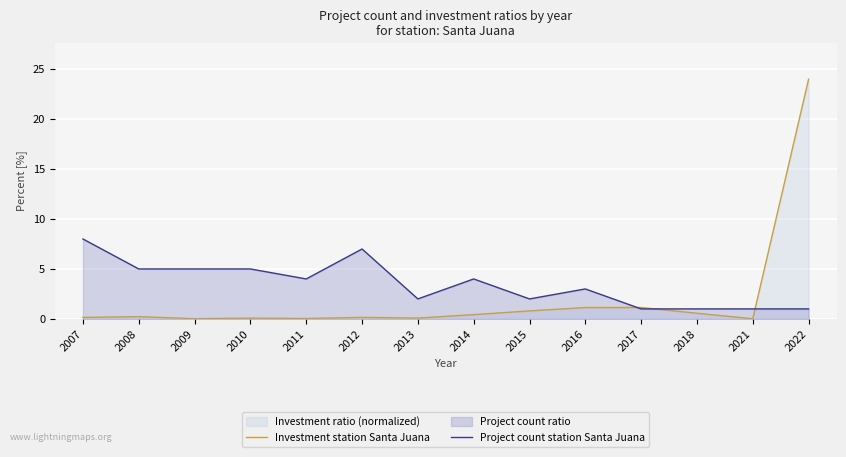

True or false: Investment station Santa Juana has a value of 1.1 at 2016.

True